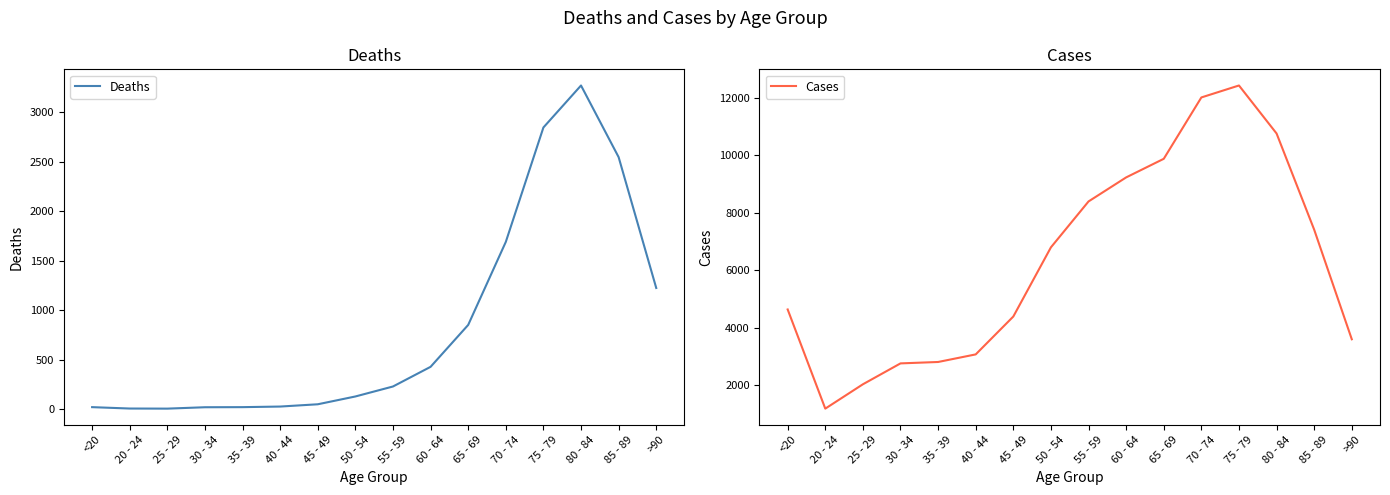

What is the label of the 3rd point from the right?

80 - 84